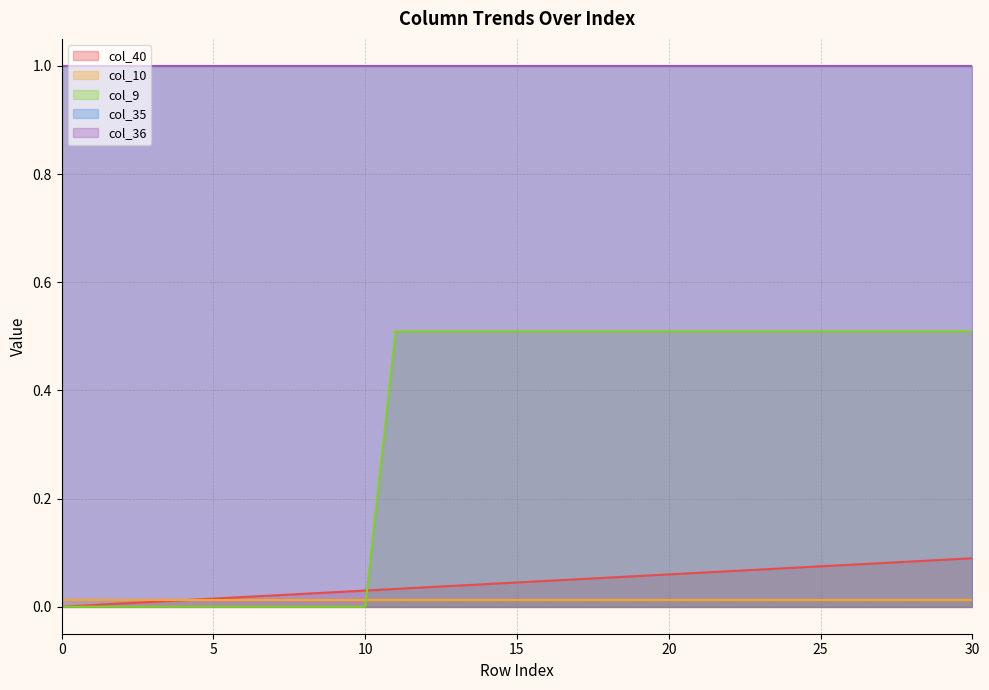

What are all the series names shown in the legend?

col_40, col_10, col_9, col_35, col_36